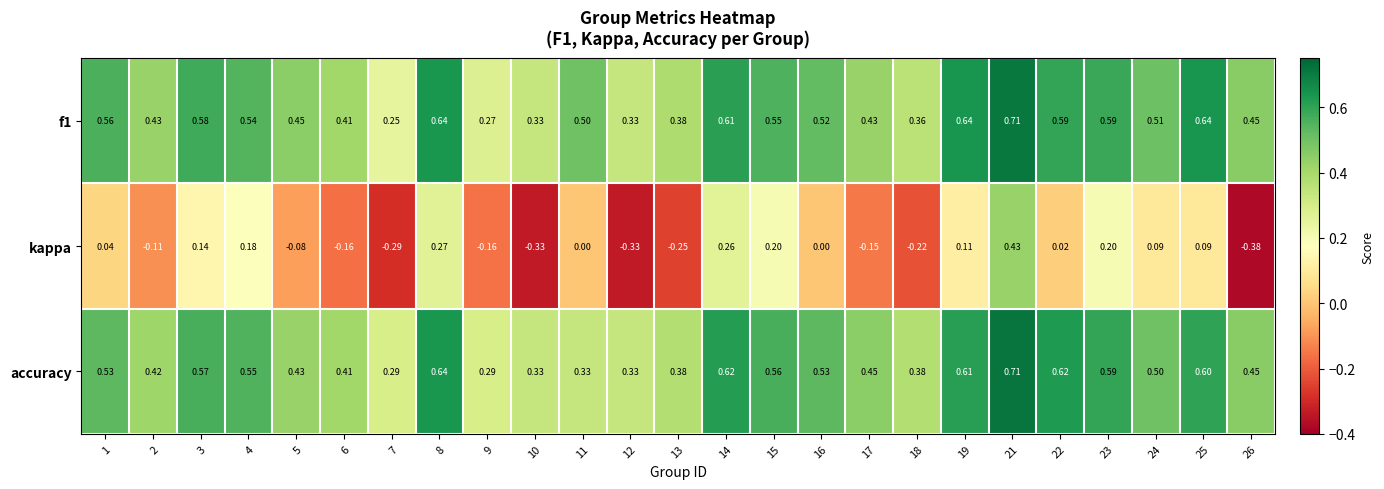

What is the spread (max minus min) of values at 11?

0.5